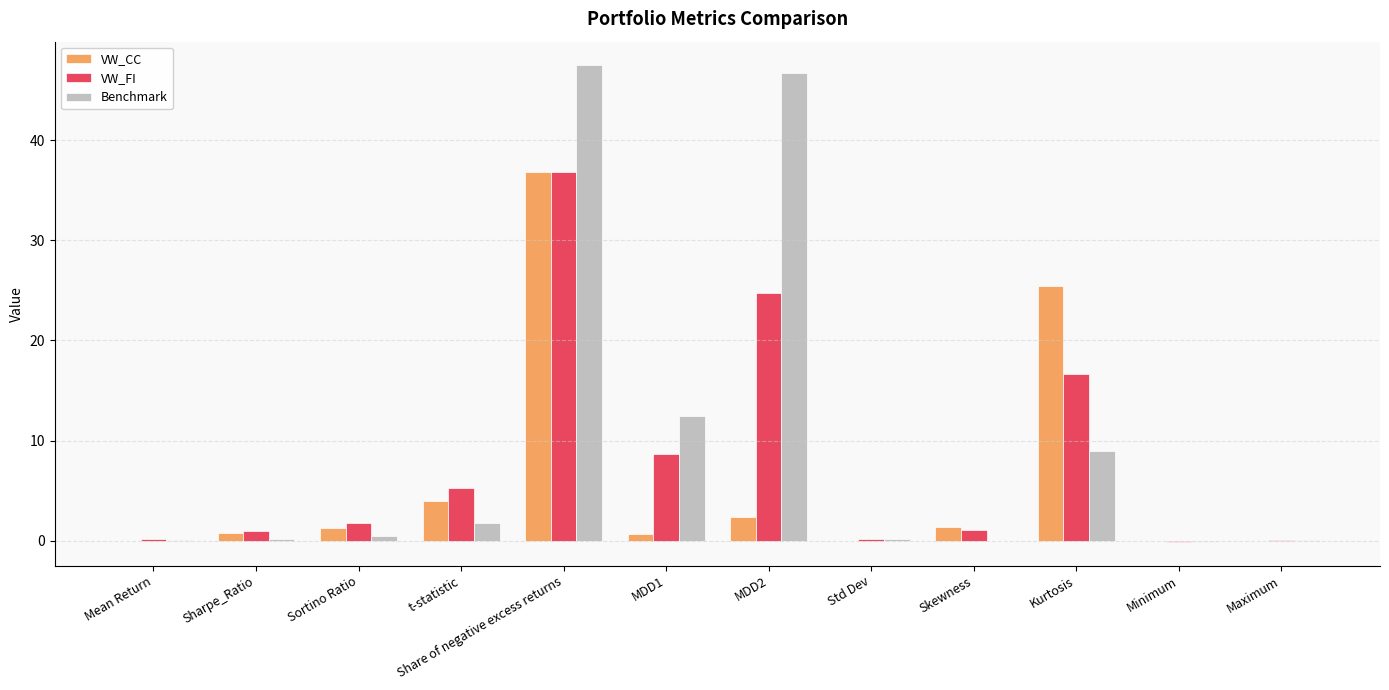

At which category is the sum across all series the highest?

Share of negative excess returns